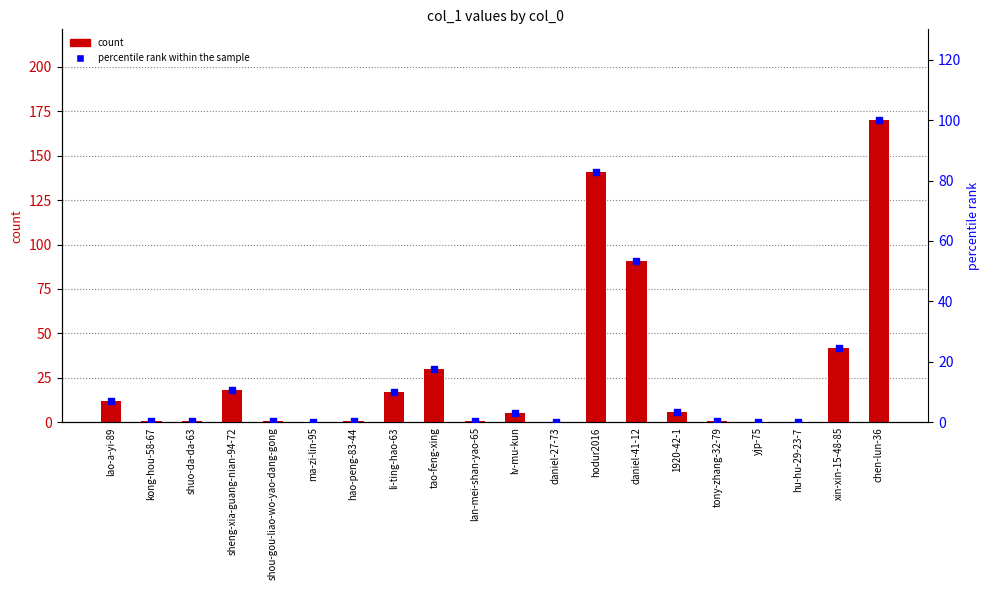

Which series has the widest spread of Y values?

count